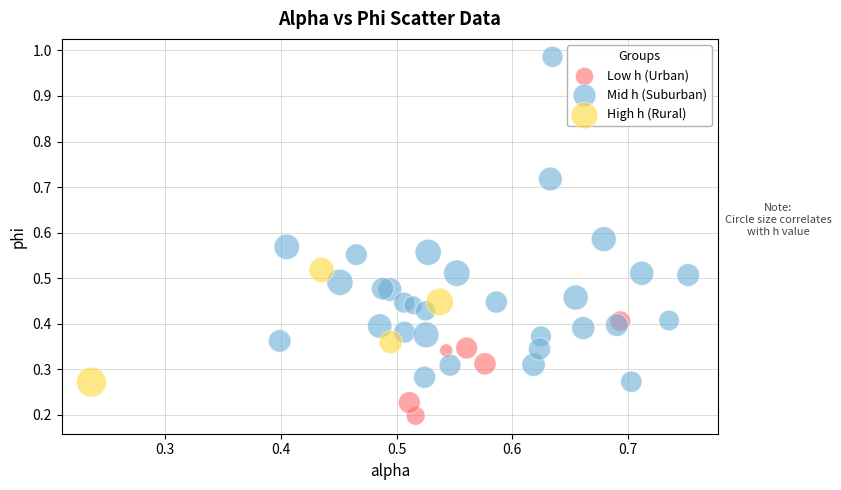

Which series has the widest spread of Y values?

Mid h (Suburban)